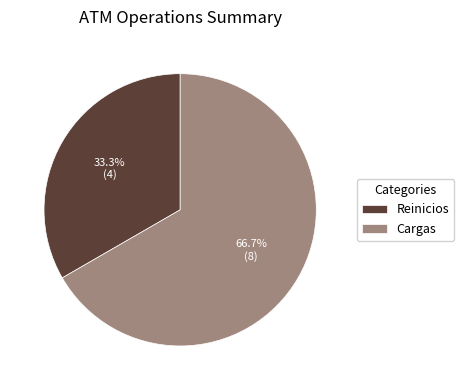

To the nearest percent, what portion does Cargas represent?

67%